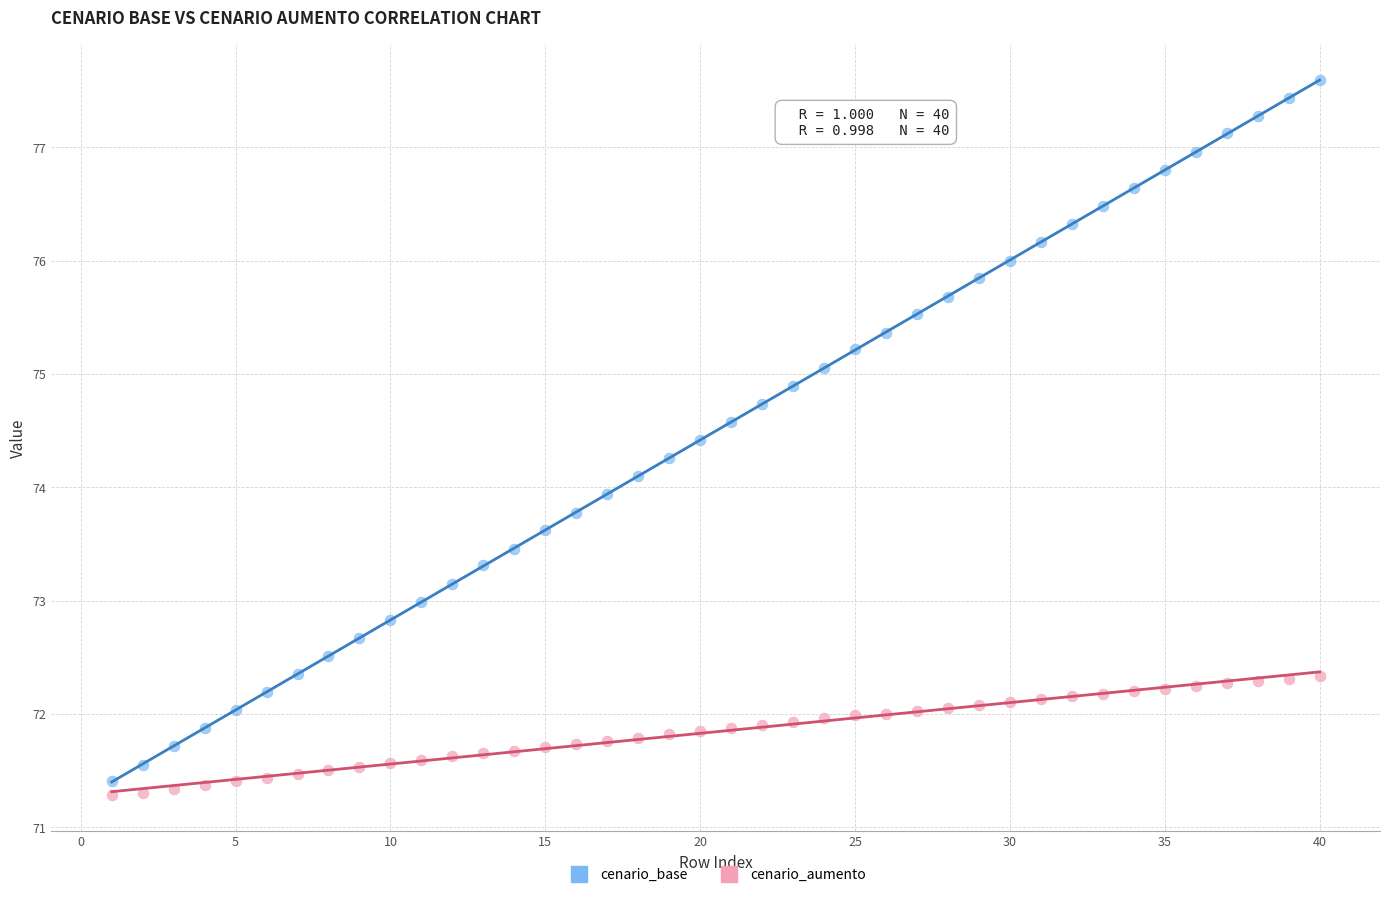

Which series has the largest Y range (max minus min)?

cenario_base